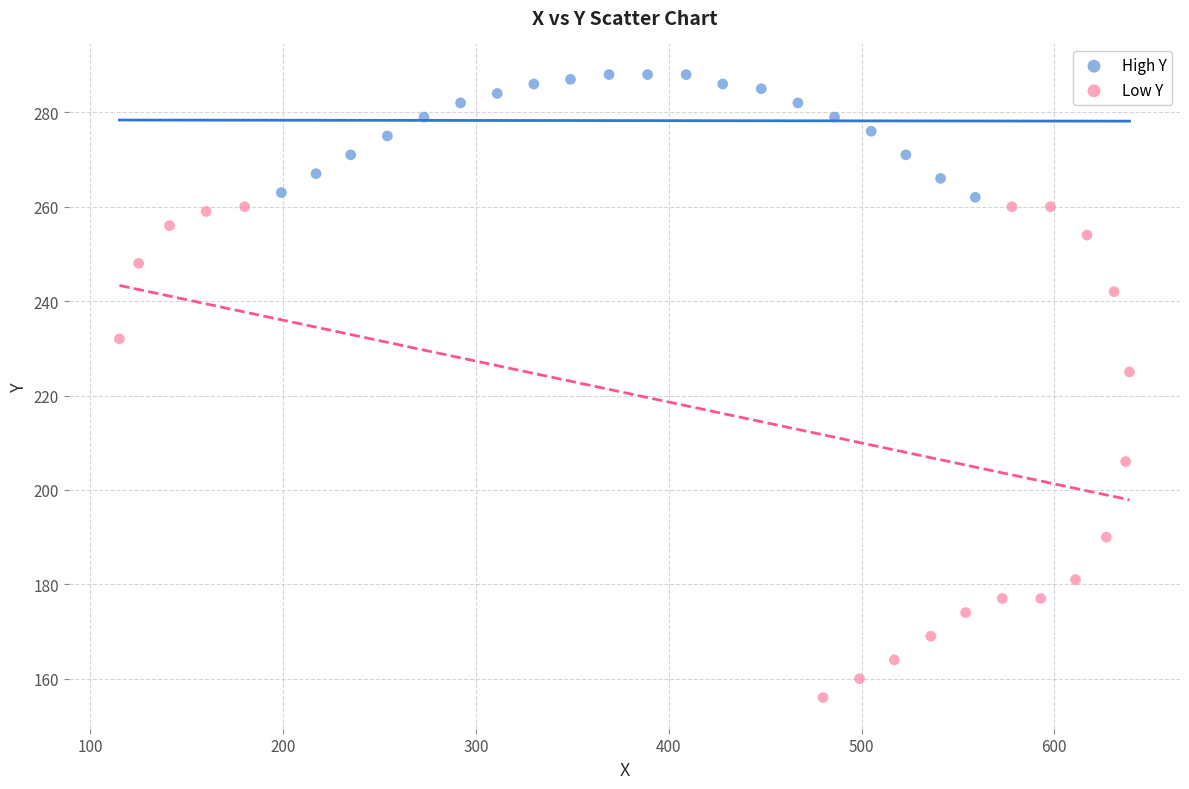

Which series reaches the minimum Y coordinate?

Low Y